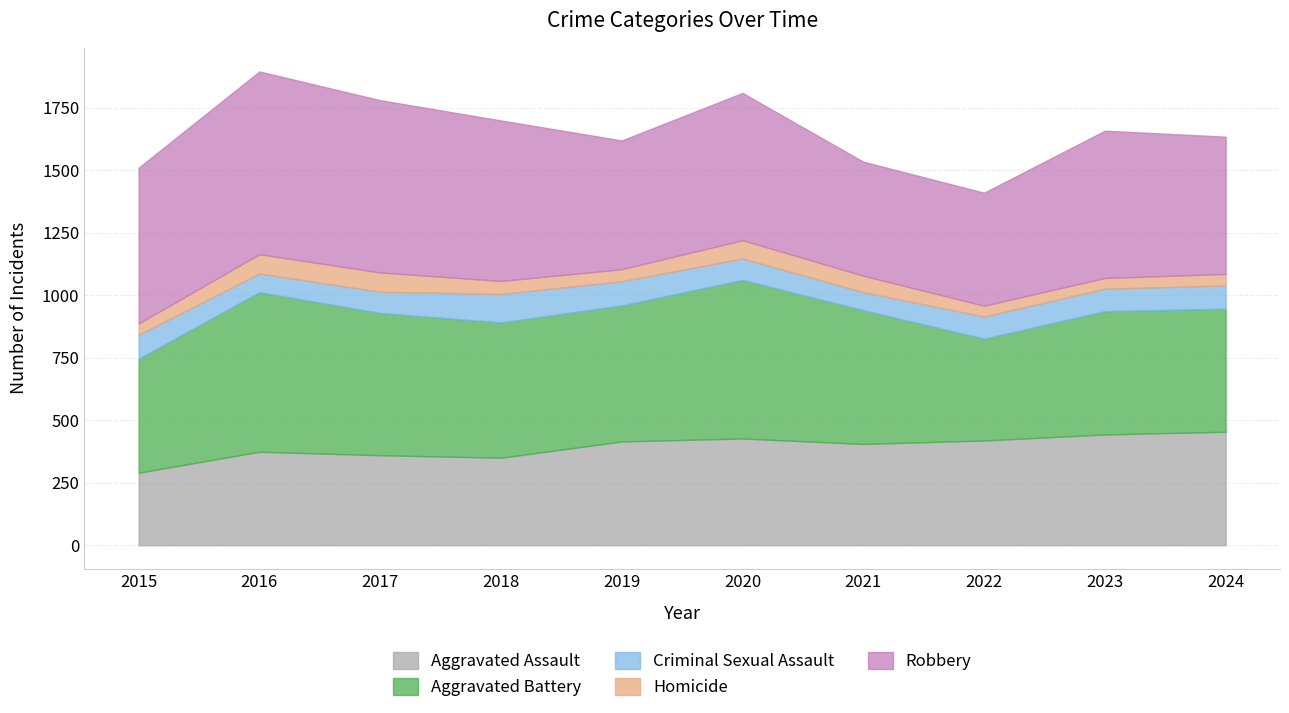

What is the difference between the Aggravated Battery values at 2023 and 2021?

42